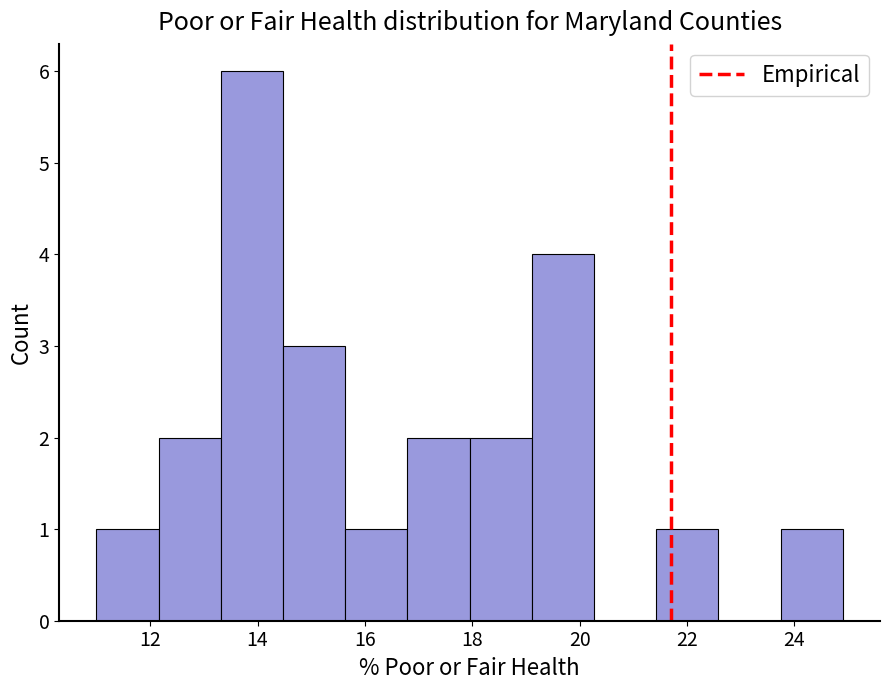

Over which range of the x-axis is the bar tallest?

13.4 to 14.4